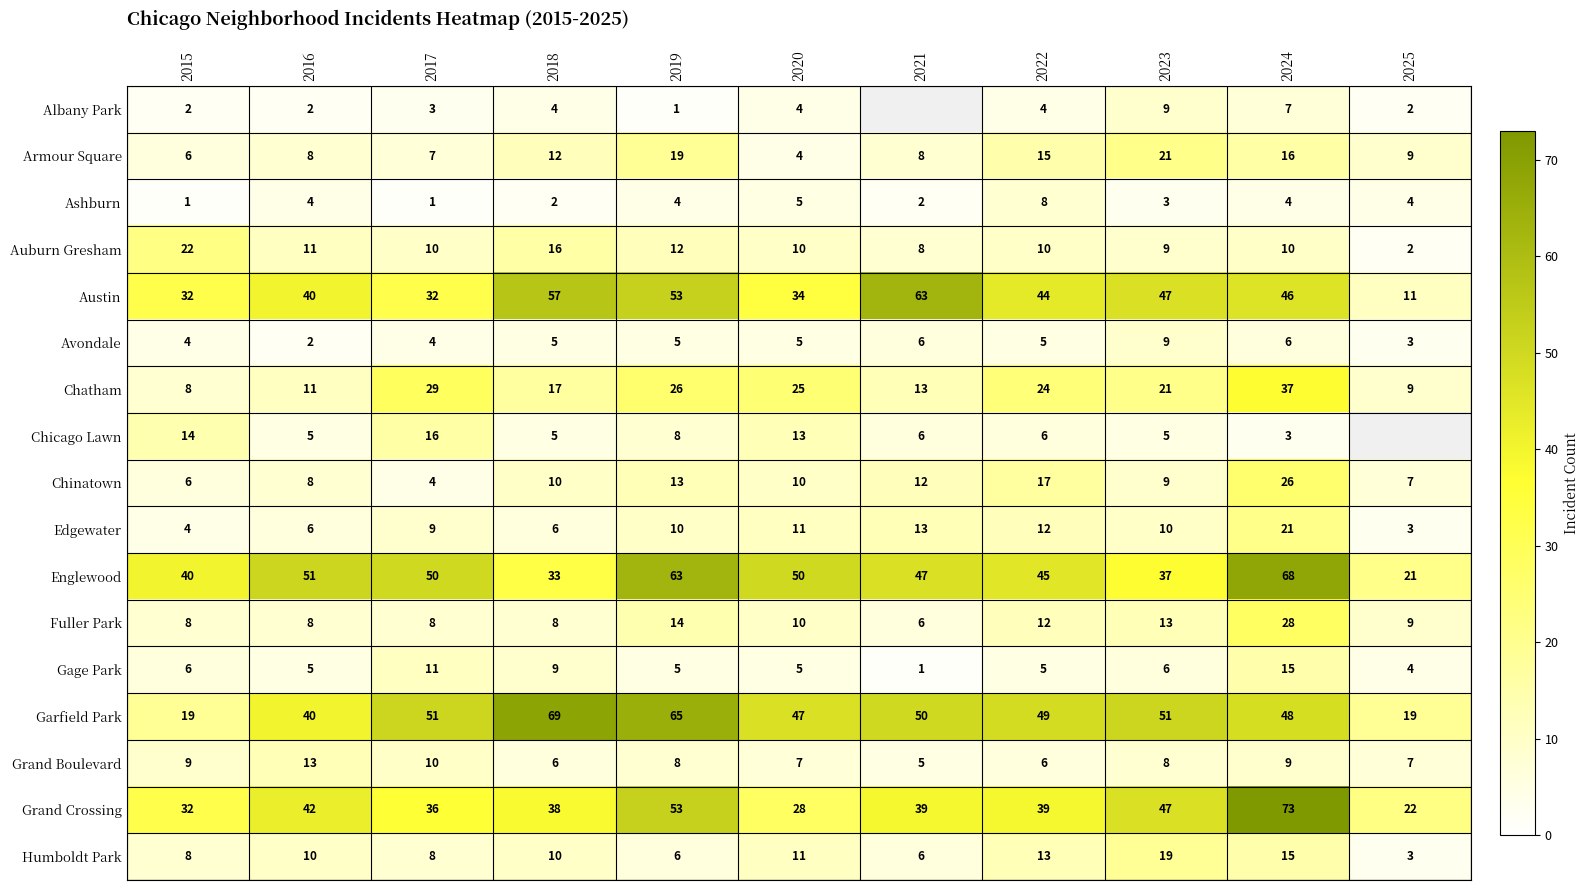

The value of Austin at 2022 is 22.7. True or false?

False